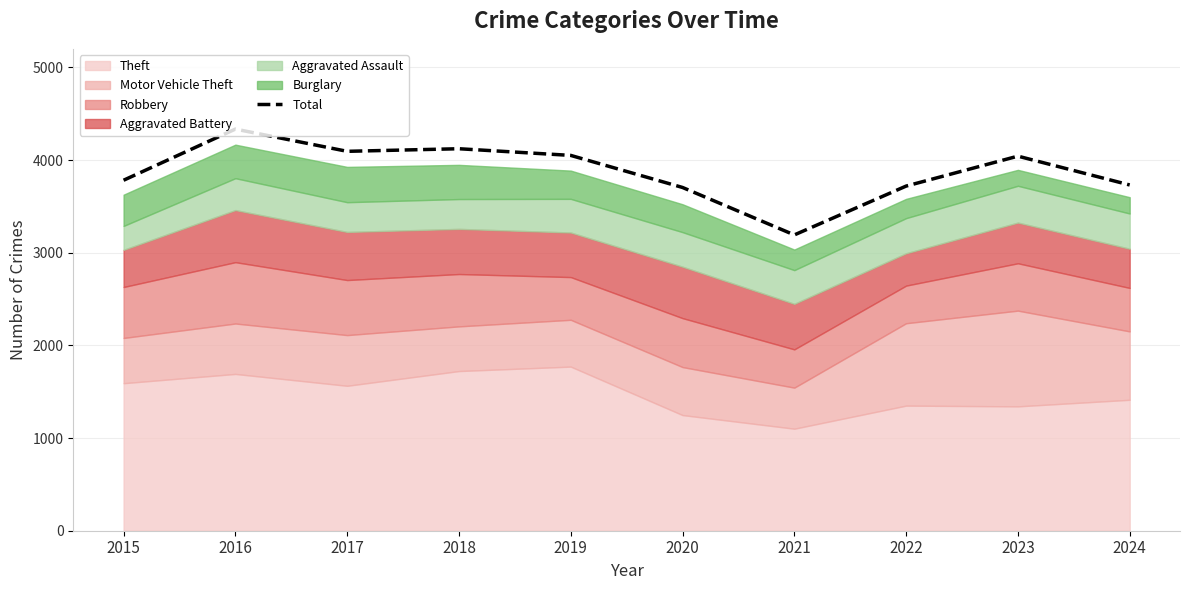

What is the smallest value displayed?

3192